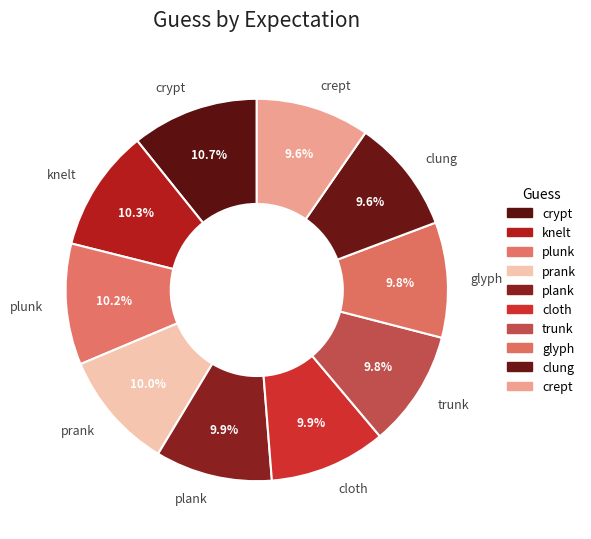

What percentage is NOT represented by crypt?

89.3%